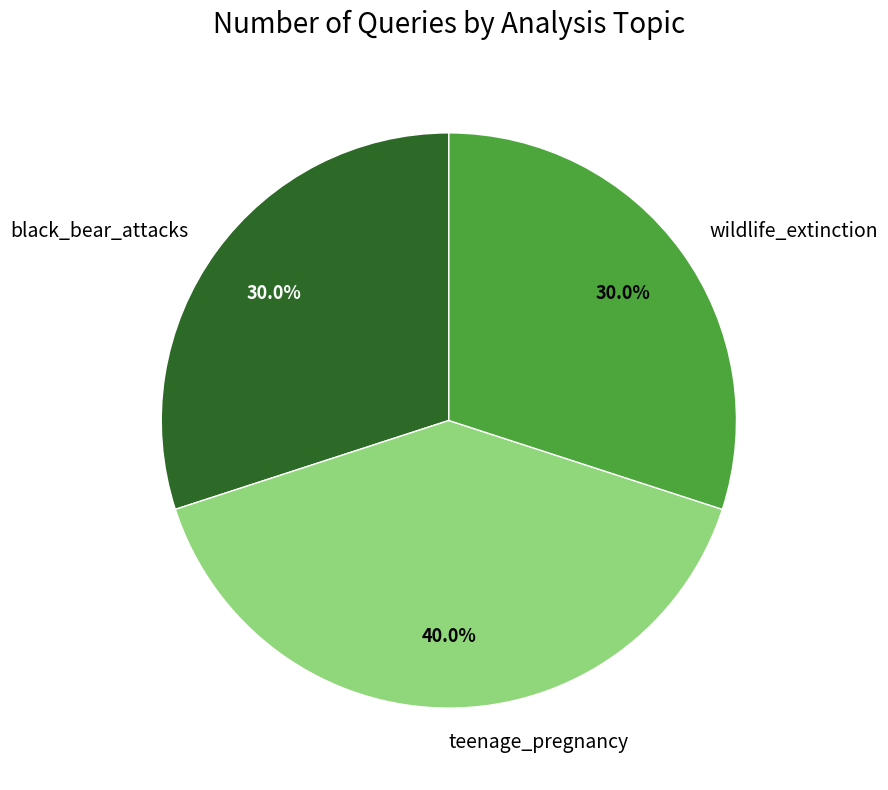

Approximately how many times larger is the value at teenage_pregnancy compared to black_bear_attacks?

1.3